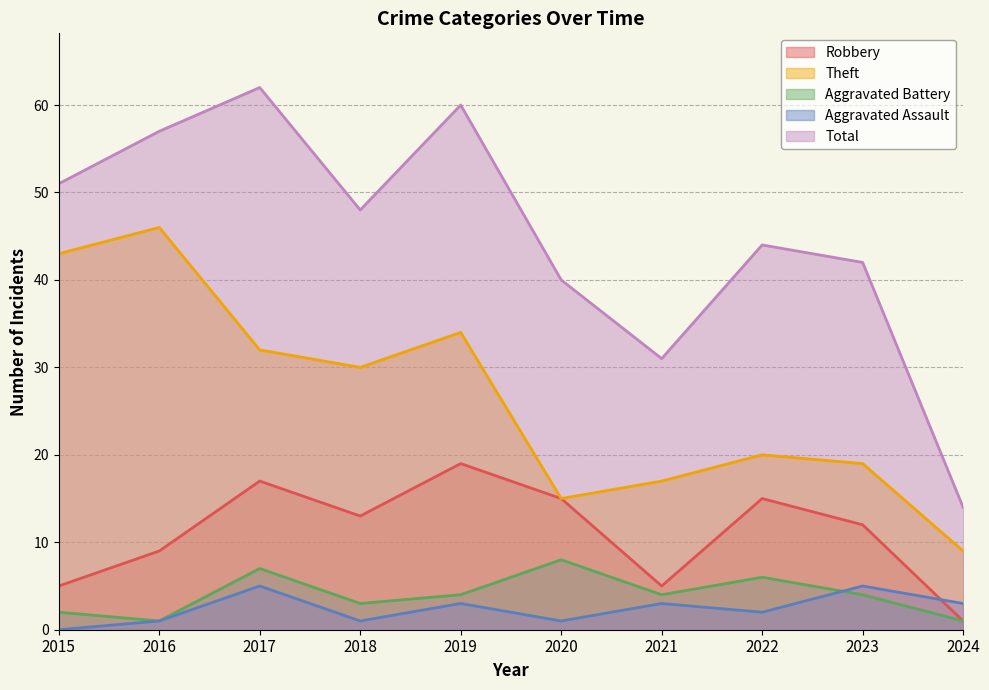

What is the sum of the Total values at 2024 and 2019?

74